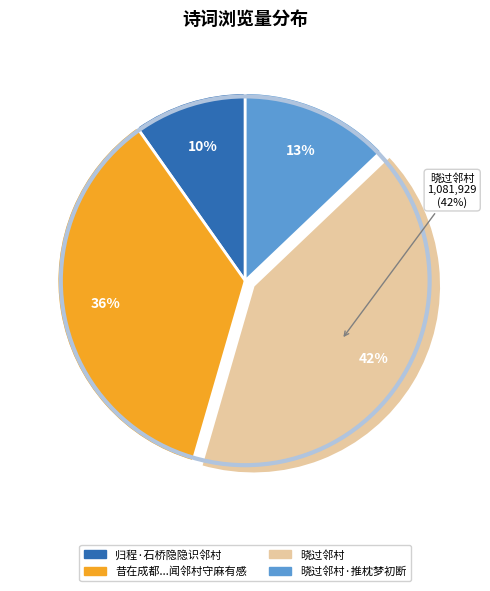

What is the ratio of the value at 归程·石桥隐隐识邻村 to the value at 晓过邻村?

0.2